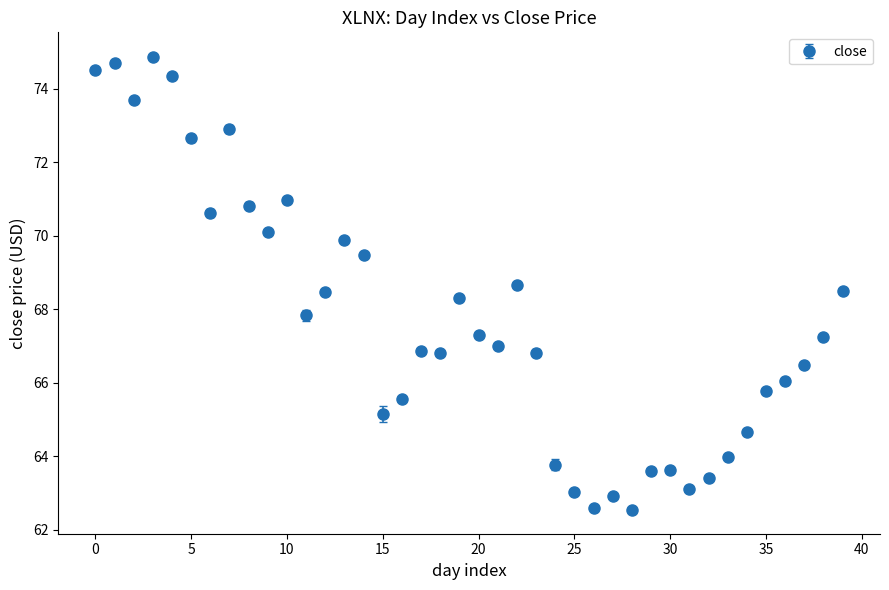

True or false: there are more than 2 points higher than both neighbors.

True